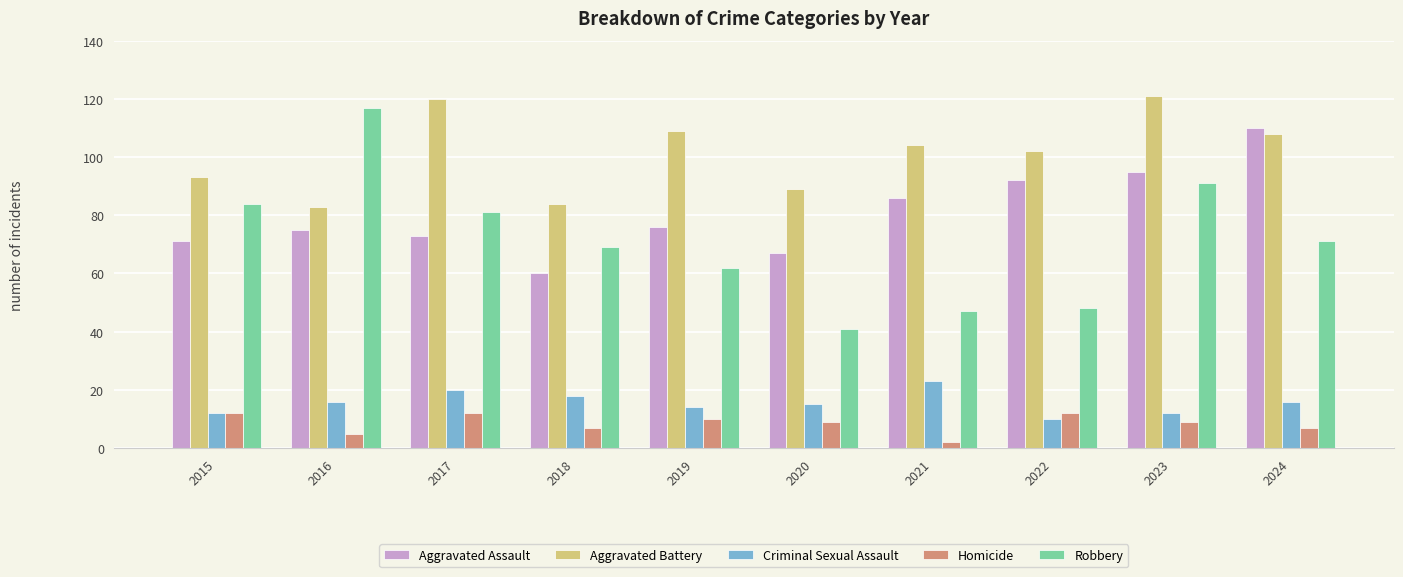

Between 2015 and 2016, which series saw the biggest shift?

Robbery